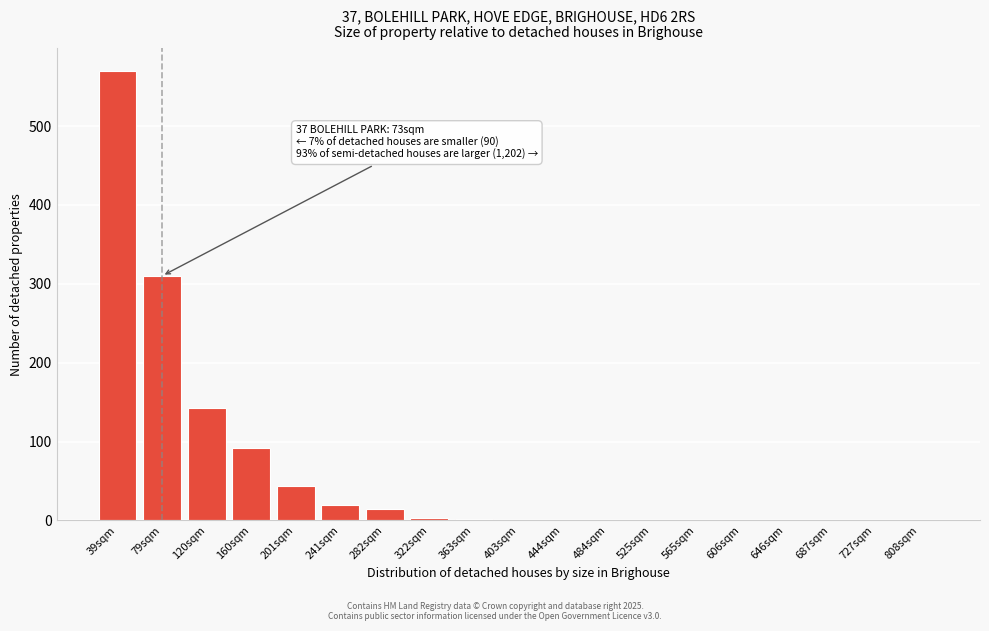

At which label is the value closest to 285?

79sqm